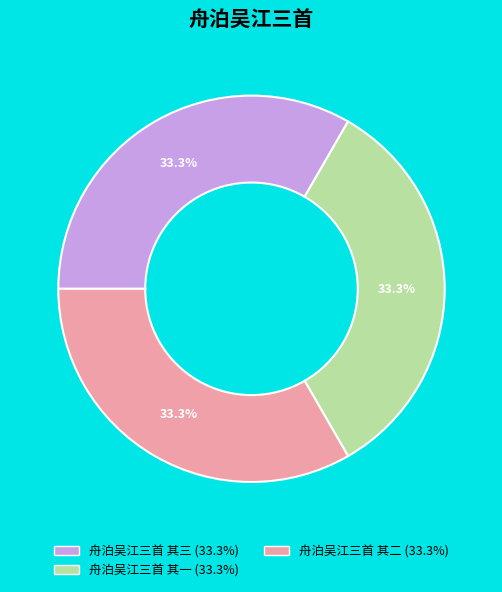

Combined, do 舟泊吴江三首 其二 and 舟泊吴江三首 其一 account for over 50%?

Yes